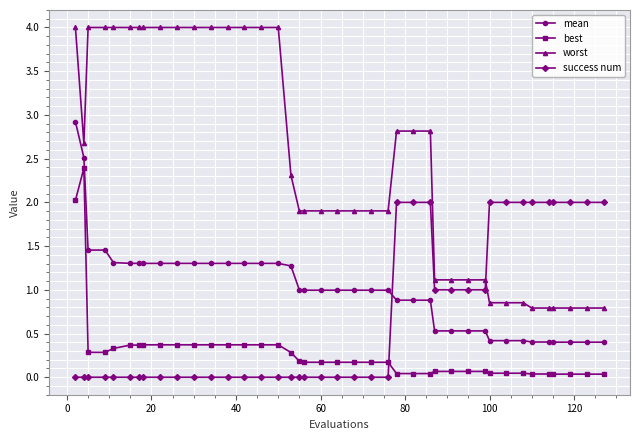

How many lines are shown in the chart?

4